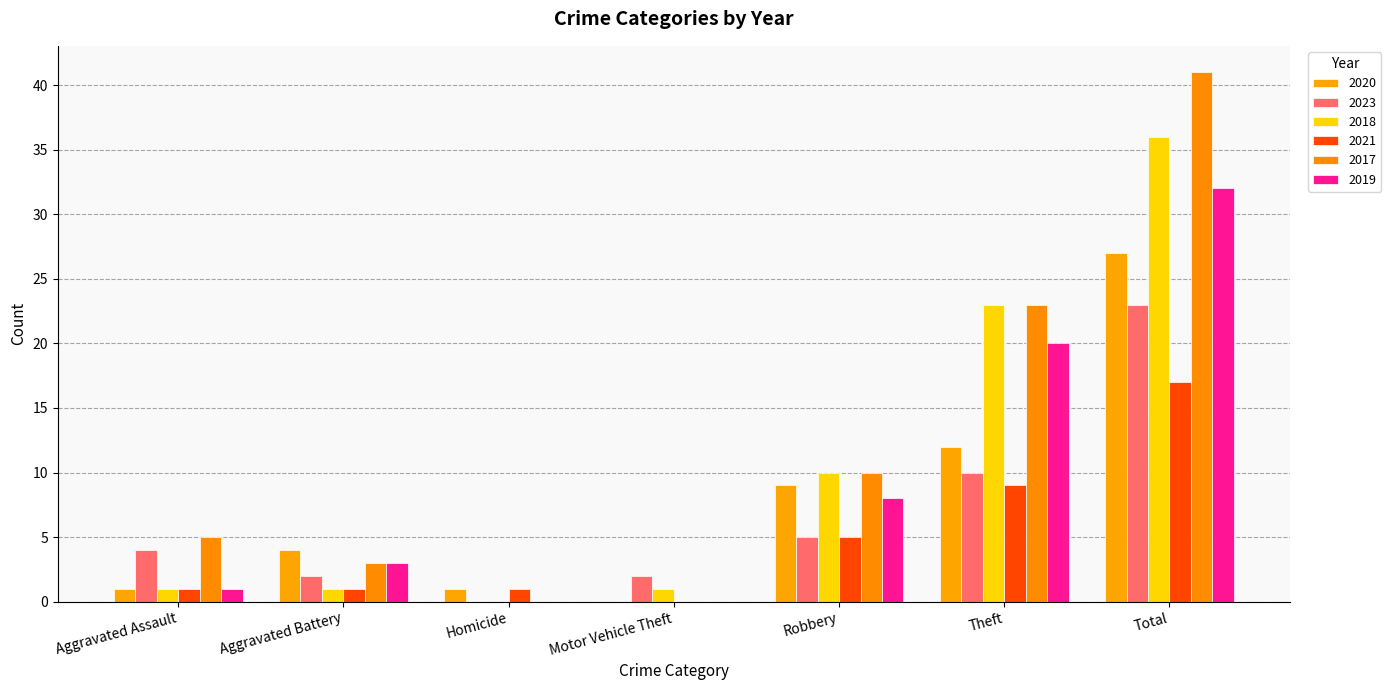

Does the chart contain stacked bars?

No